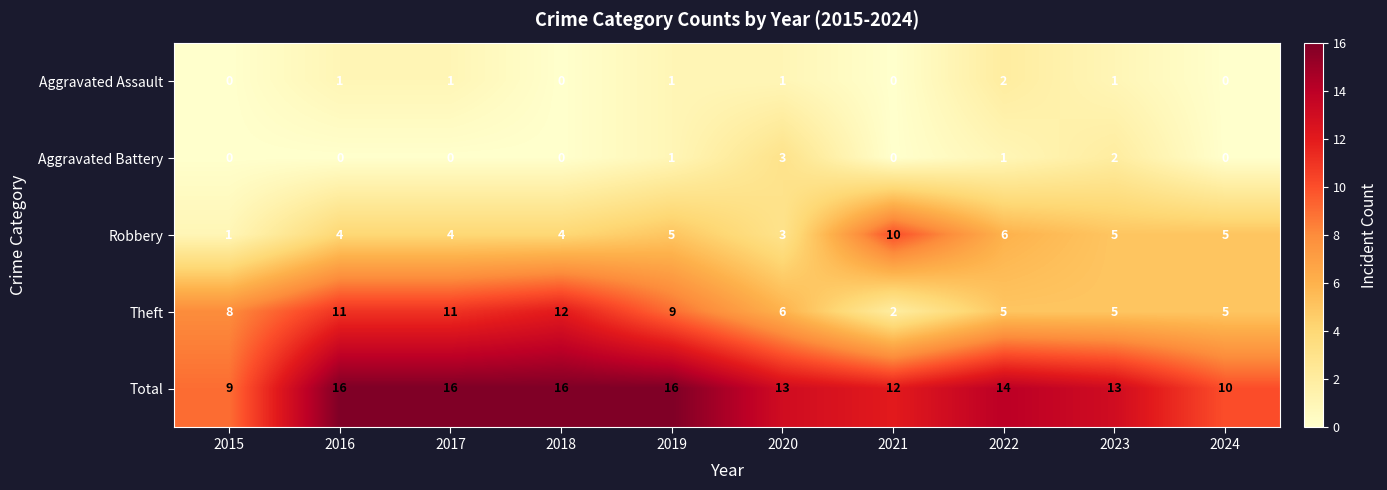

What is the sum of all Total values?

135